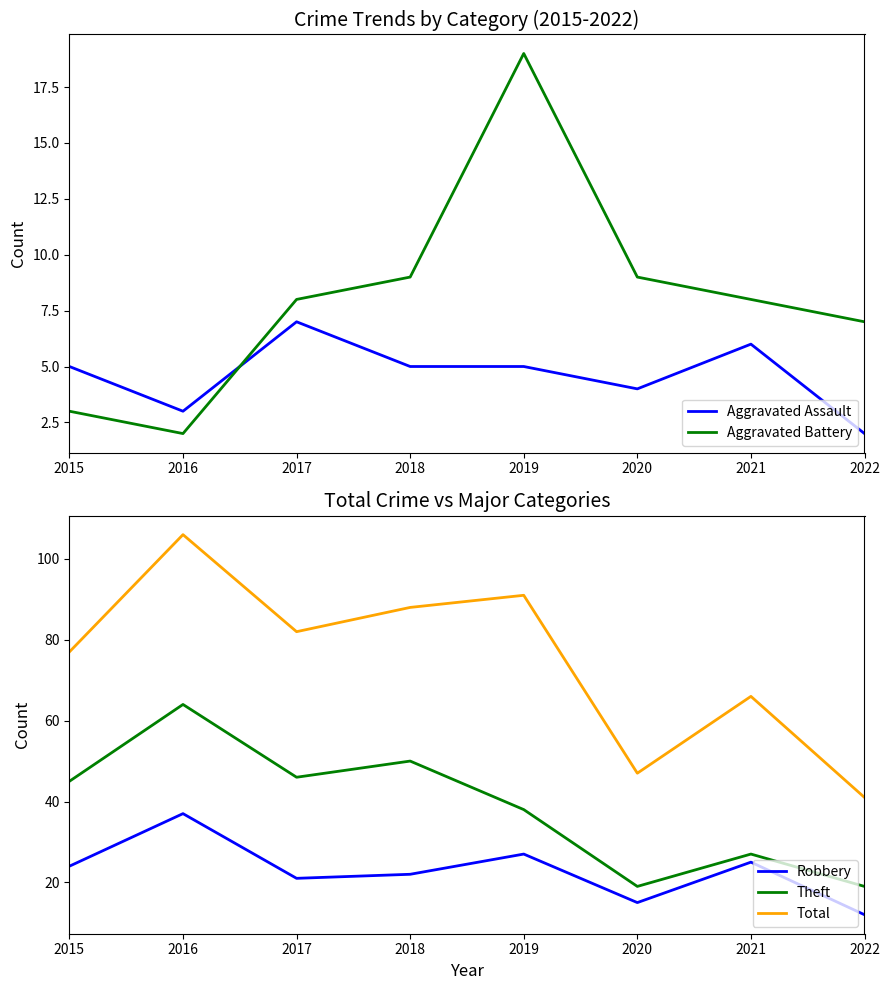

The Total series shows 119 at 2018. True or false?

False